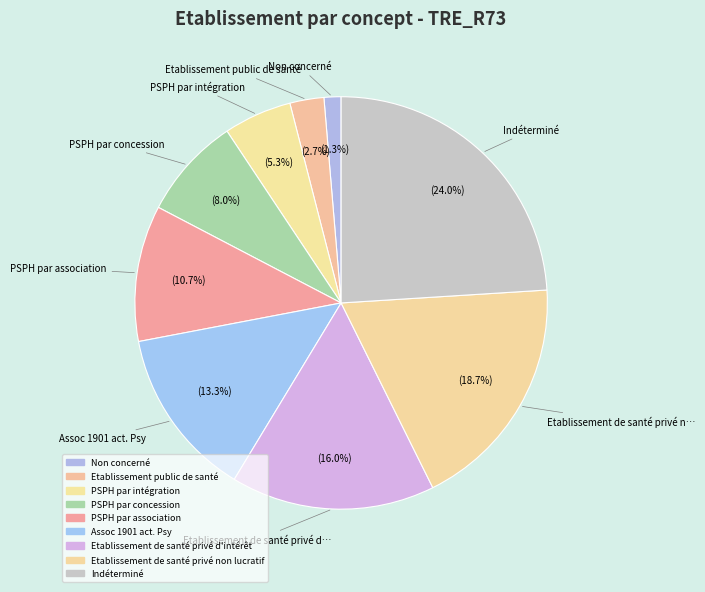

How many slices are in this pie chart?

9